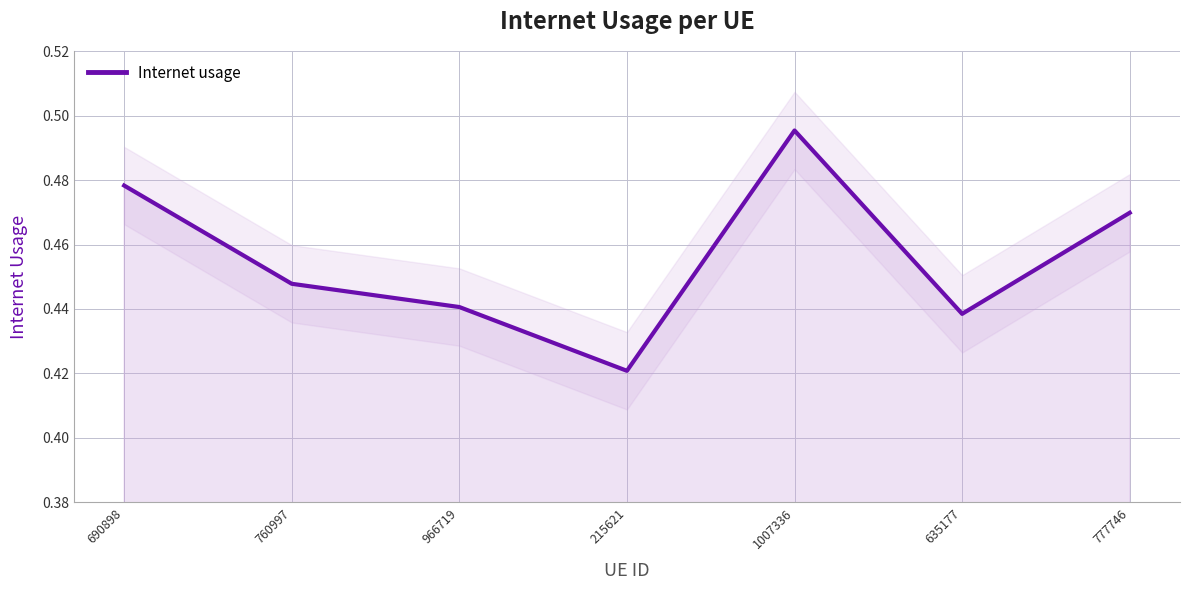

The chart shows a value of 0.2 at 215621. True or false?

False